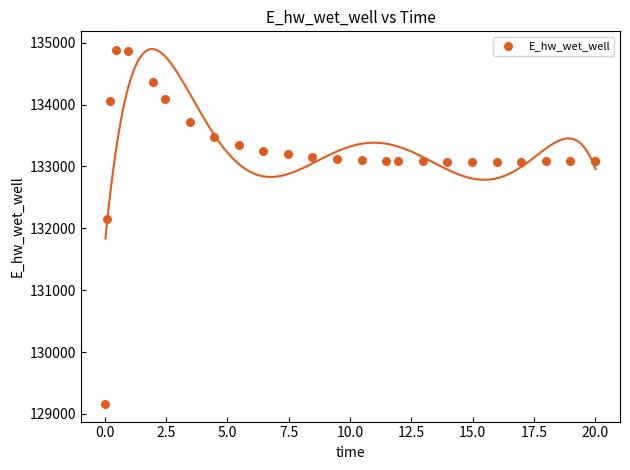

What Y value in the scatter plot is closest to 132021?

132146.4